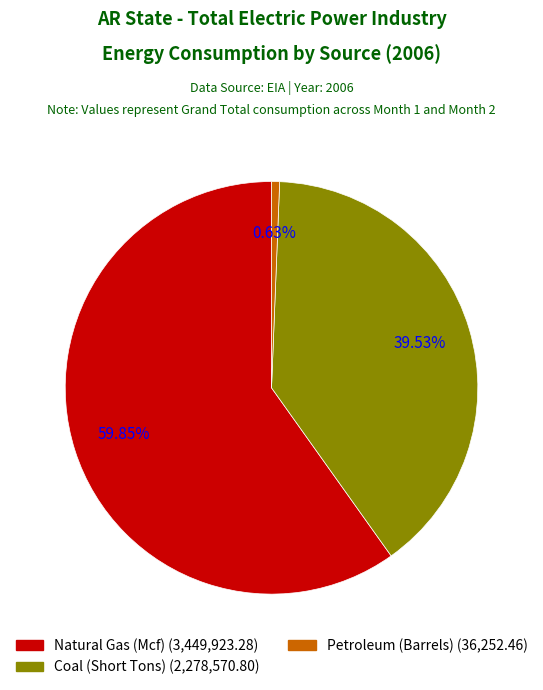

Which category has the smallest portion of the pie?

Petroleum (Barrels)